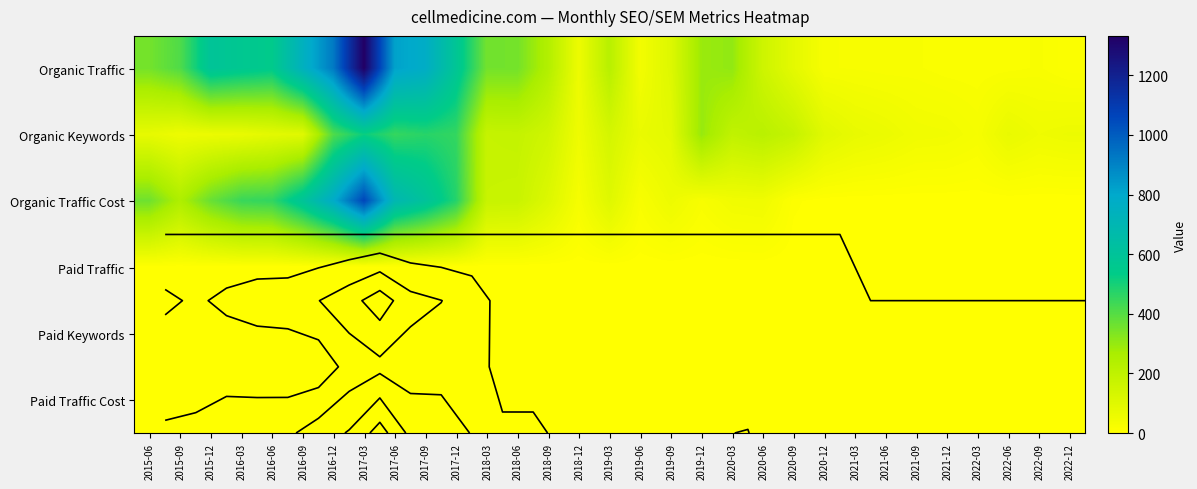

At which label does Organic Traffic reach its peak?

2017-03